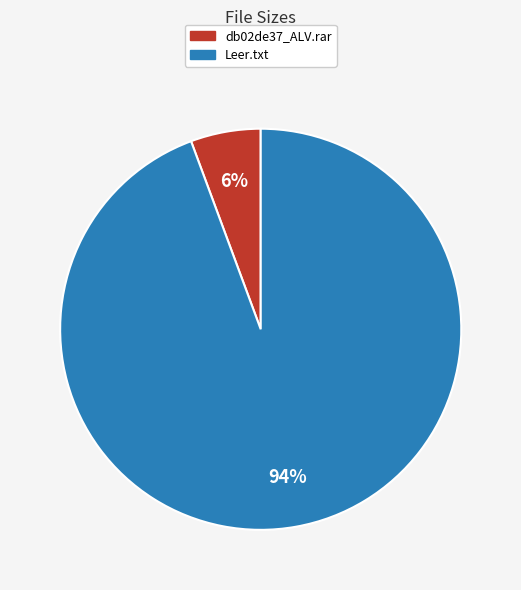

Which slice is the smallest?

db02de37_ALV.rar